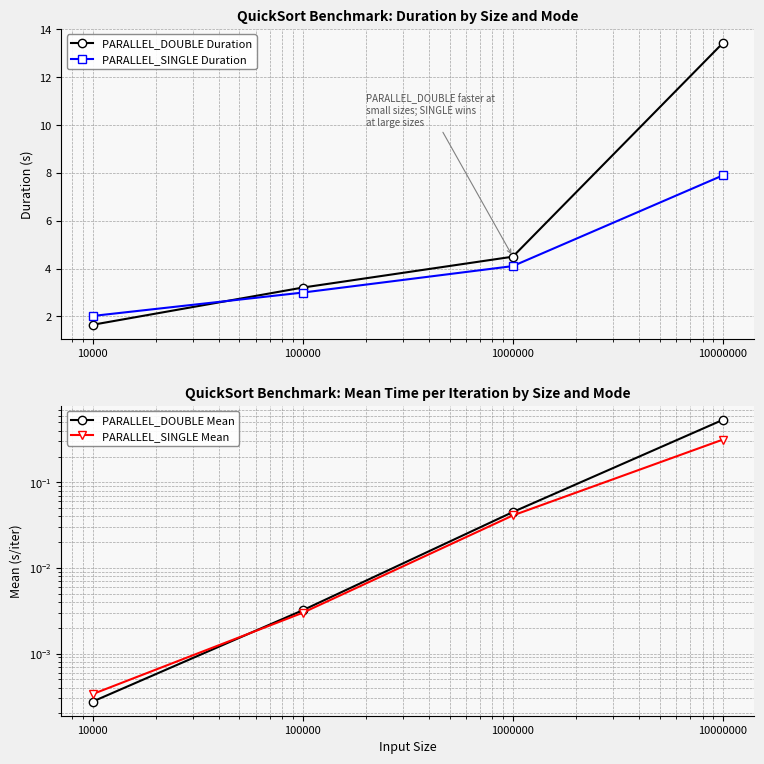

What are all the series names shown in the legend?

PARALLEL_DOUBLE Duration, PARALLEL_SINGLE Duration, PARALLEL_DOUBLE Mean, PARALLEL_SINGLE Mean